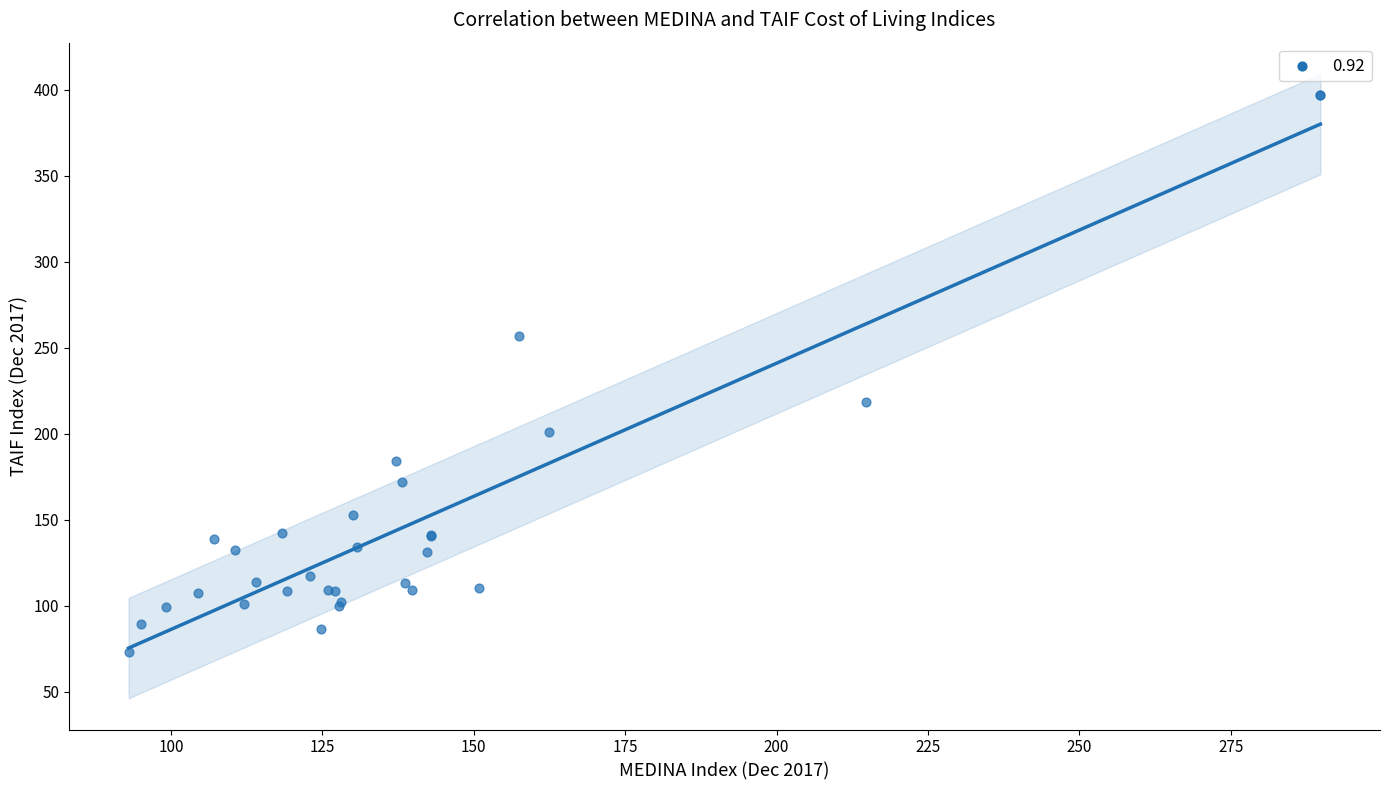

What Y value in the scatter plot is closest to 235?

218.3